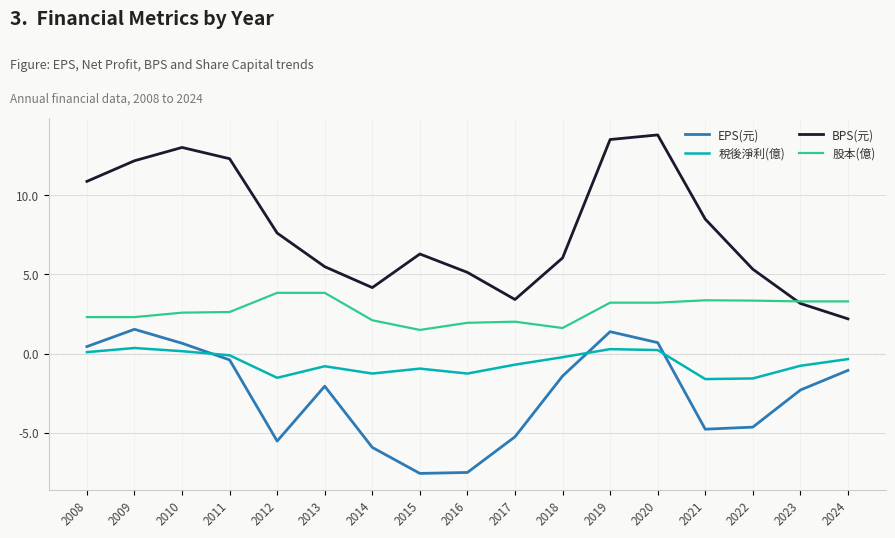

Is it true that 股本(億) equals 3.2 at 2019?

True